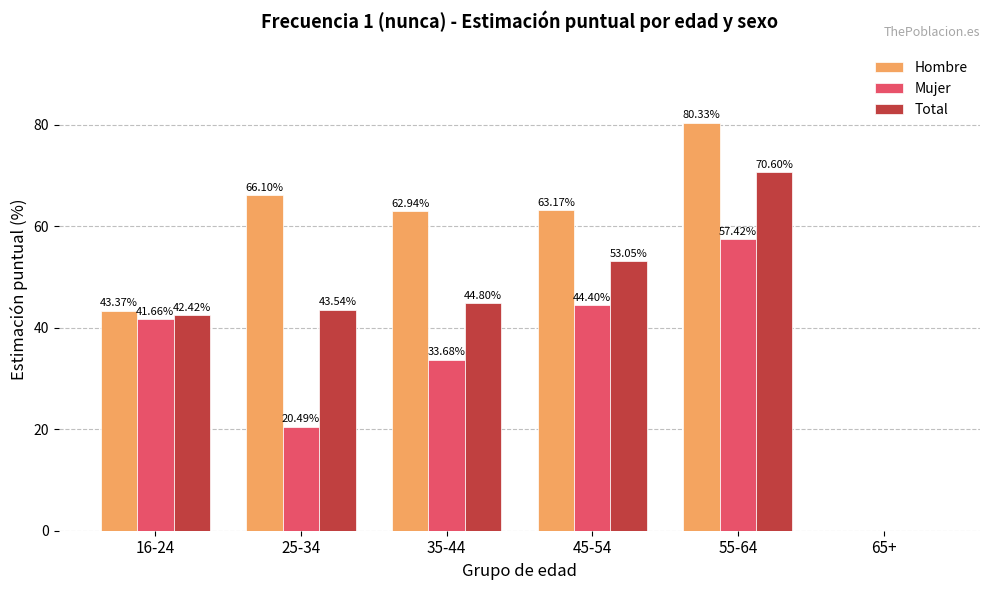

What value does the Mujer series have at 25-34?

20.5